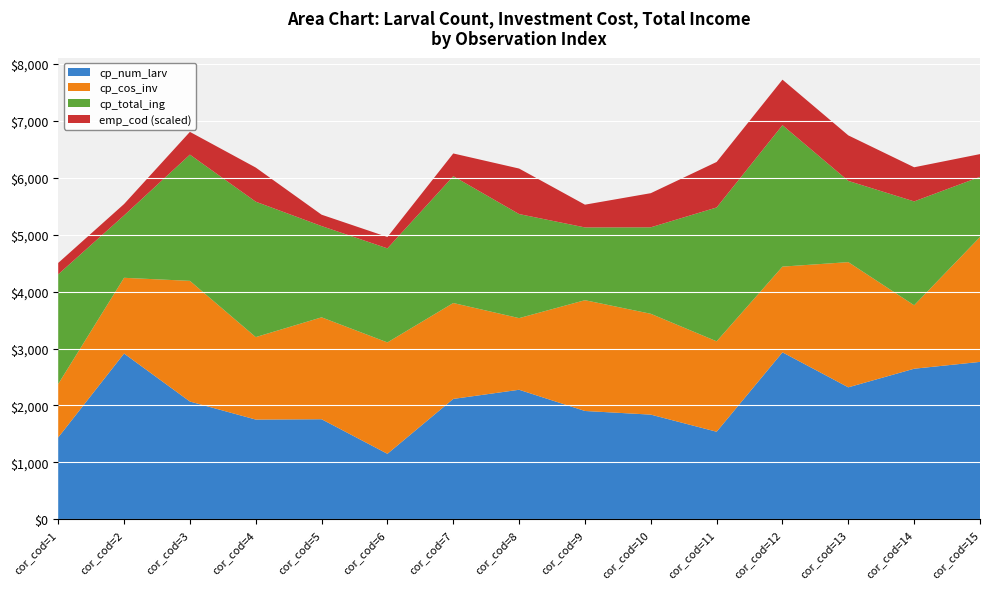

Reading left to right, list all the values displayed in this chart.

cp_num_larv: 1437.0	2912.0	2068.0	1751.0	1757.0	1149.0	2114.0	2275.0	1902.0	1838.0	1537.0	2933.0	2318.0	2645.0	2765.0
cp_cos_inv: 939.5	1331.5	2121.8	1449.9	1791.5	1958.4	1686.2	1259.6	1947.8	1772.9	1589.9	1507.2	2201.0	1115.7	2195.3
cp_total_ing: 1928.4	1096.8	2219.2	2380.8	1604.5	1653.5	2229.4	1829.6	1279.4	1520.4	2353.2	2486.8	1428.2	1826.0	1058.0
emp_cod: 1.0	1.0	2.0	3.0	1.0	1.0	2.0	4.0	2.0	3.0	4.0	4.0	4.0	3.0	2.0
pis_cod: 1.0	2.0	3.0	4.0	5.0	6.0	7.0	8.0	9.0	10.0	11.0	12.0	13.0	14.0	15.0